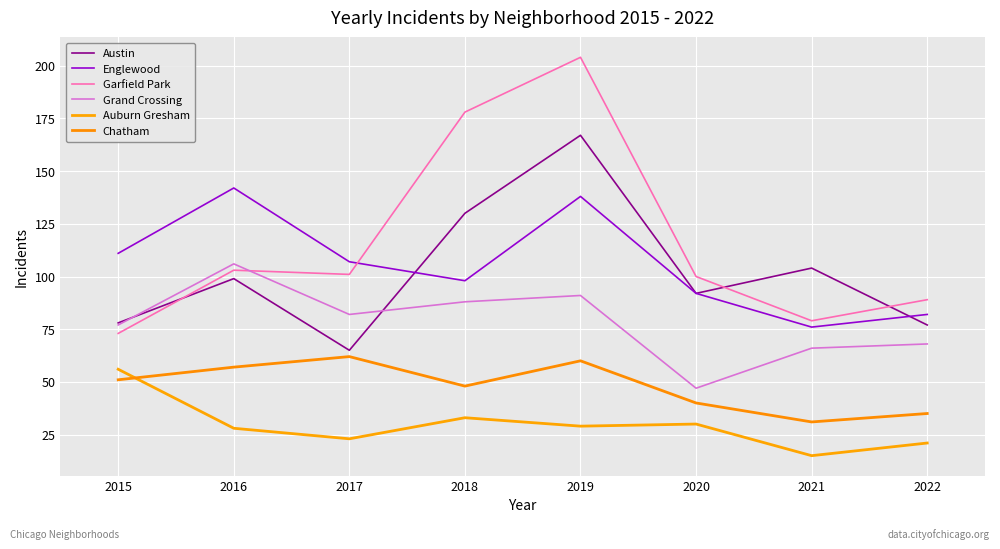

What is the average value of the Austin series?

102